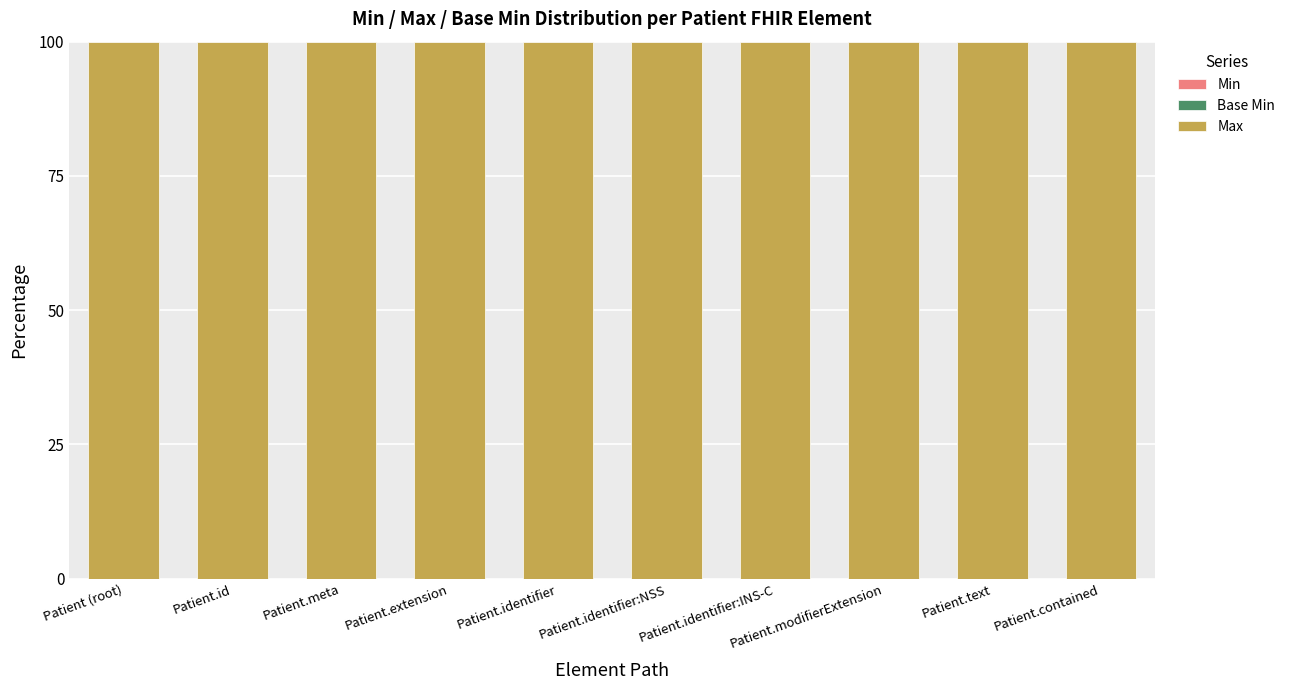

What is the label of the 5th bar from the right?

Patient.identifier:NSS